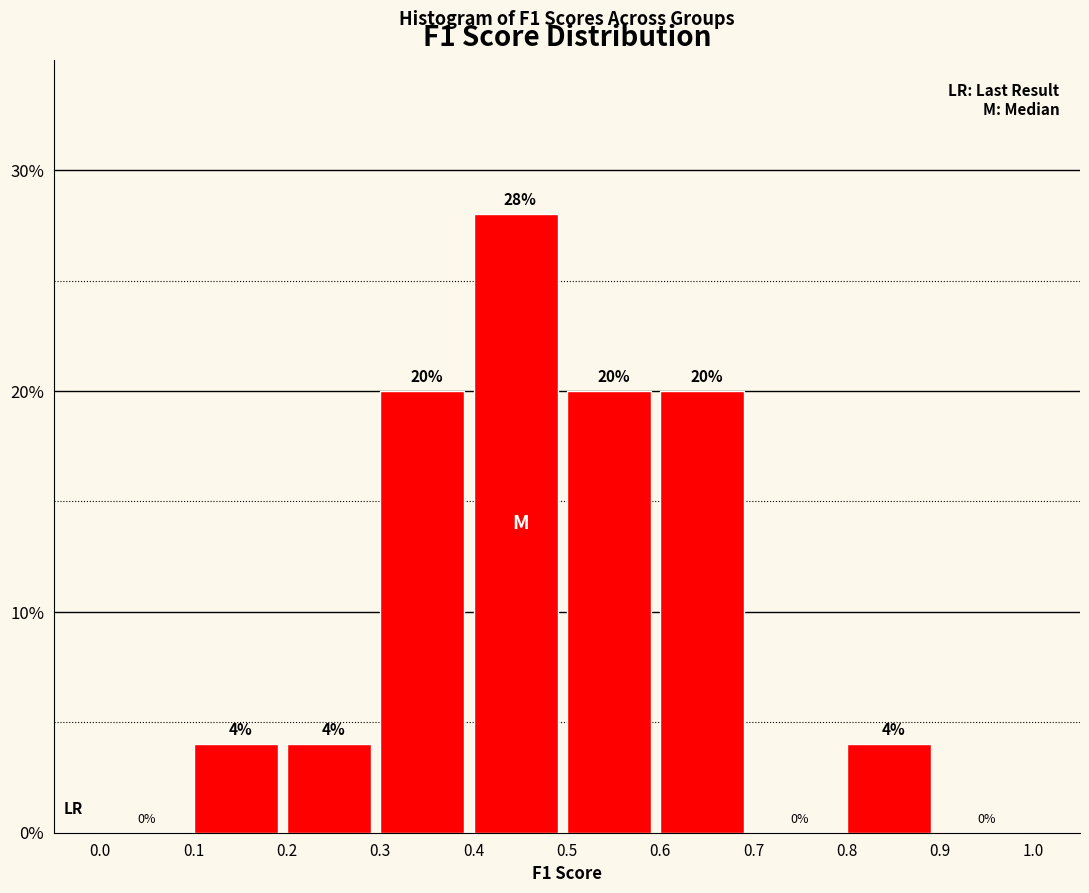

Which range on the x-axis has the tallest bar?

0.4 to 0.5